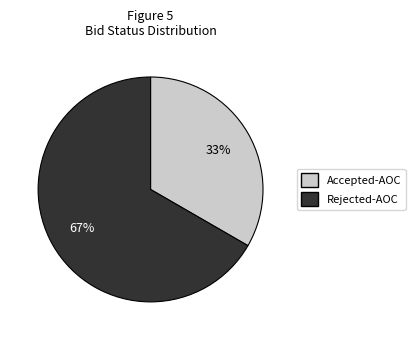

How many segments does this pie chart have?

2